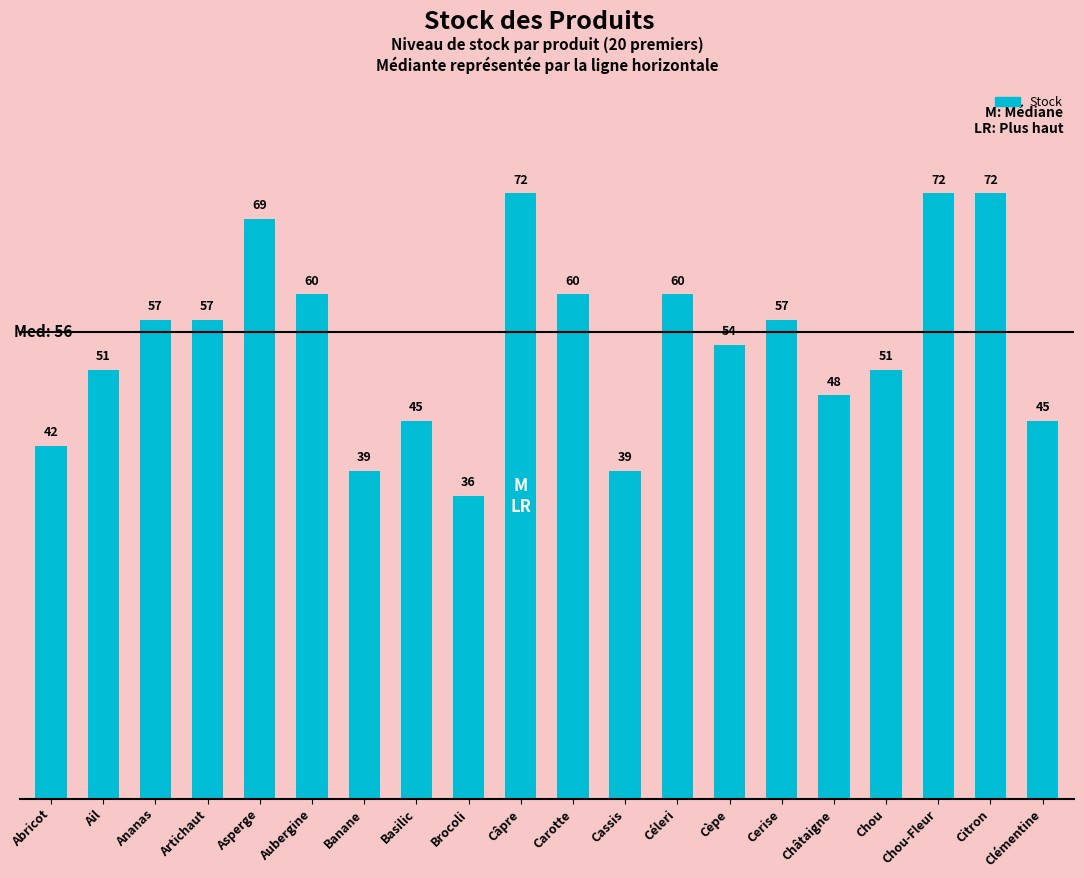

Reading left to right, transcribe all the data shown in this chart.

Abricot=42	Ail=51	Ananas=57	Artichaut=57	Asperge=69	Aubergine=60	Banane=39	Basilic=45	Brocoli=36	Câpre=72	Carotte=60	Cassis=39	Céleri=60	Cèpe=54	Cerise=57	Châtaigne=48	Chou=51	Chou-Fleur=72	Citron=72	Clémentine=45